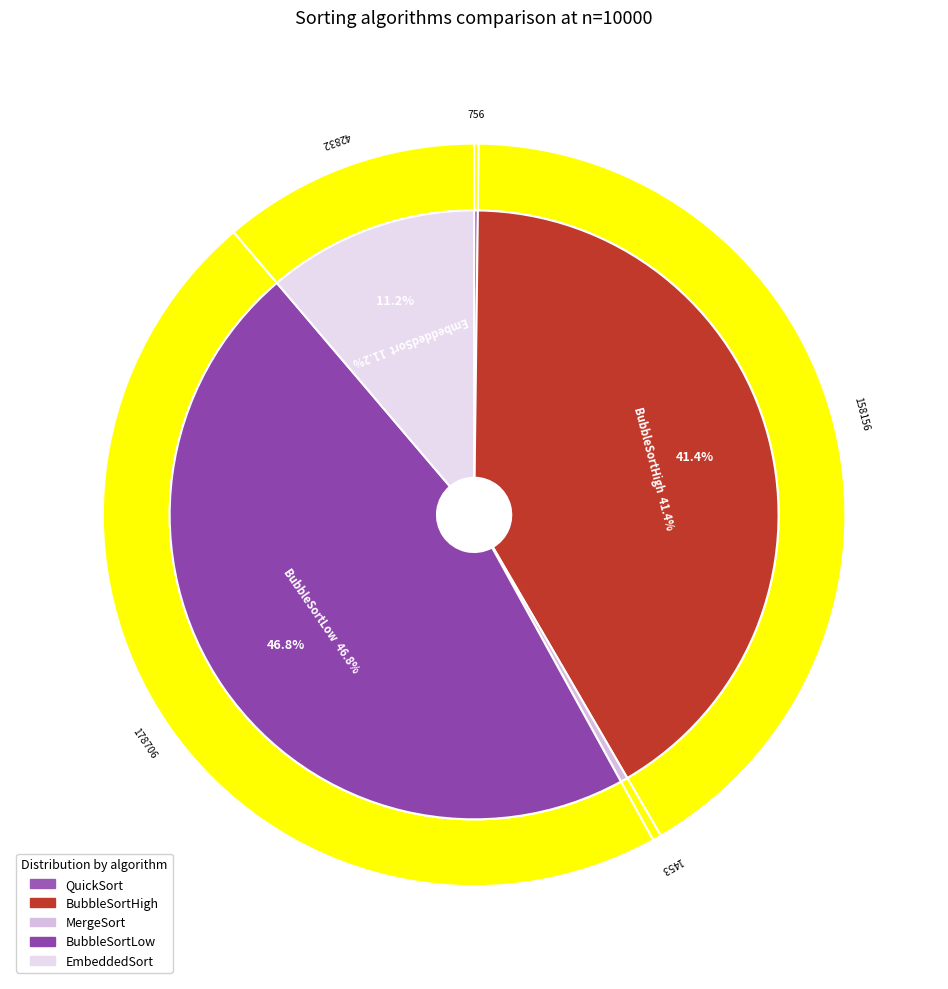

To the nearest percent, what percentage of the pie is EmbeddedSort?

11%